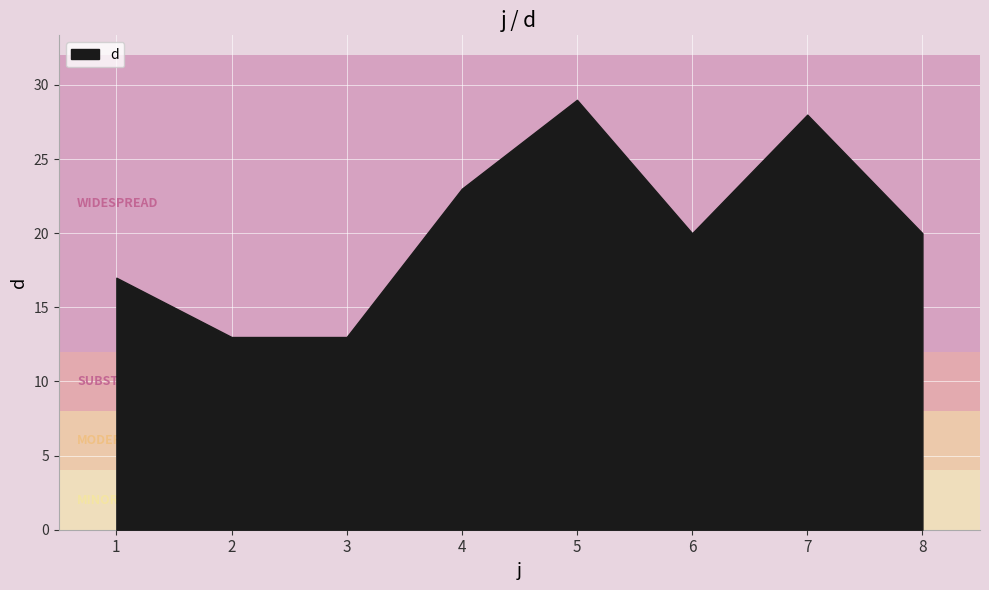

Rank the categories by value from lowest to highest.

2, 3, 1, 6, 8, 4, 7, 5